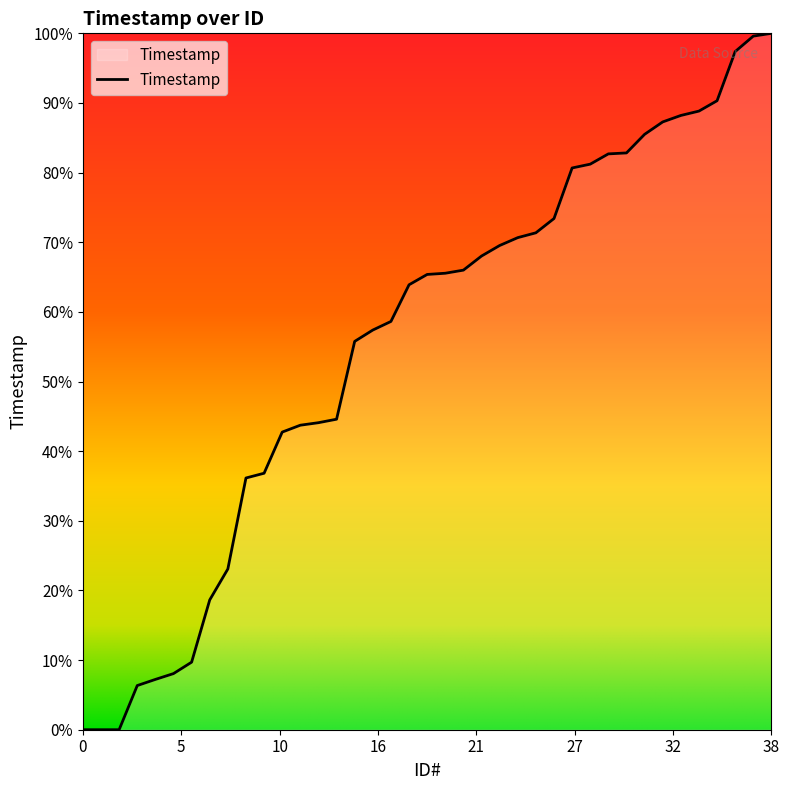

Reading left to right, what are all the values shown in this chart?

0.0	0.0	0.0	16.0	18.2	20.3	24.4	47.0	58.2	91.1	92.8	107.7	110.2	111.1	112.4	140.5	144.6	147.7	161.0	164.7	165.2	166.3	171.4	175.2	178.1	179.8	185.0	203.3	204.7	208.4	208.7	215.4	219.9	222.3	223.8	227.6	245.4	251.0	252.0